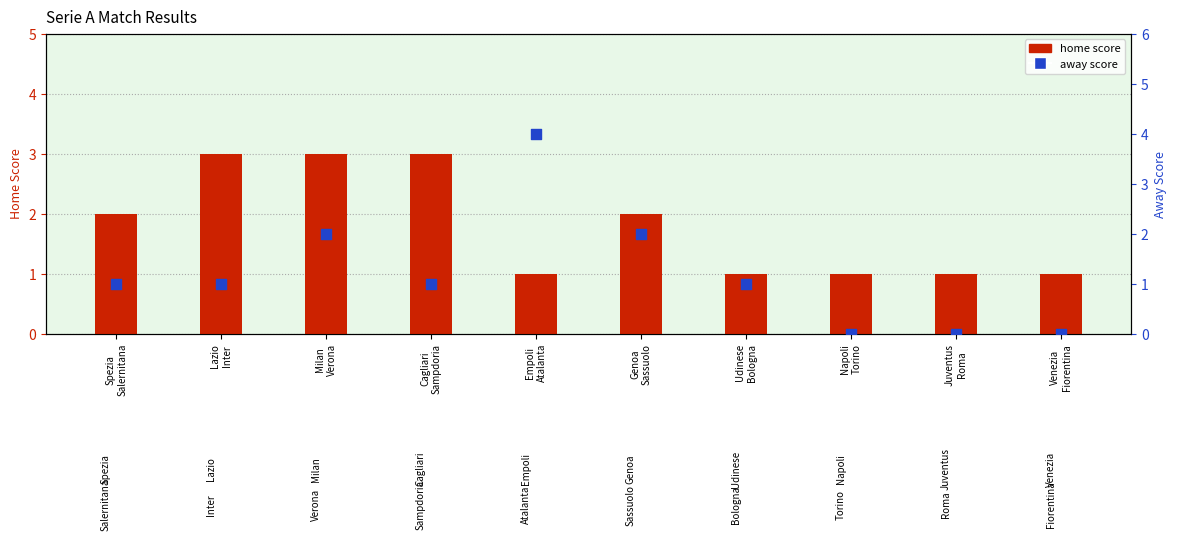

Which series has the largest total across all categories?

home score